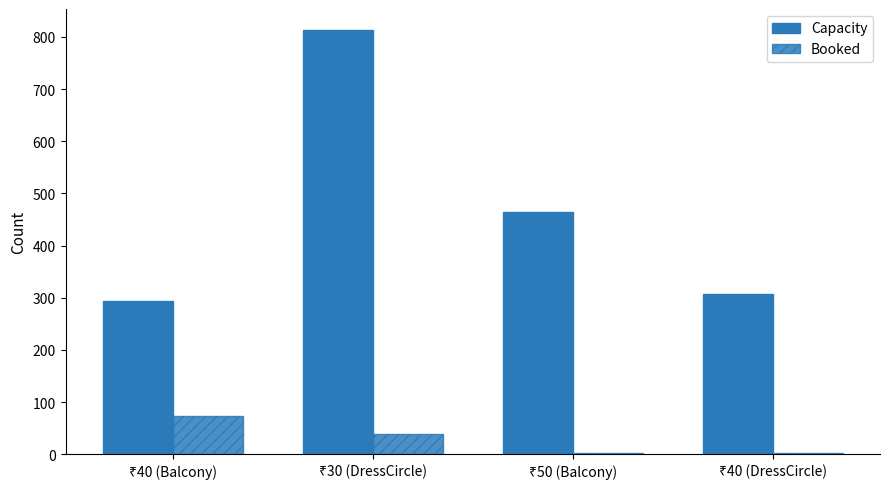

What is the difference between the maximum and second lowest values in the Capacity series?

505